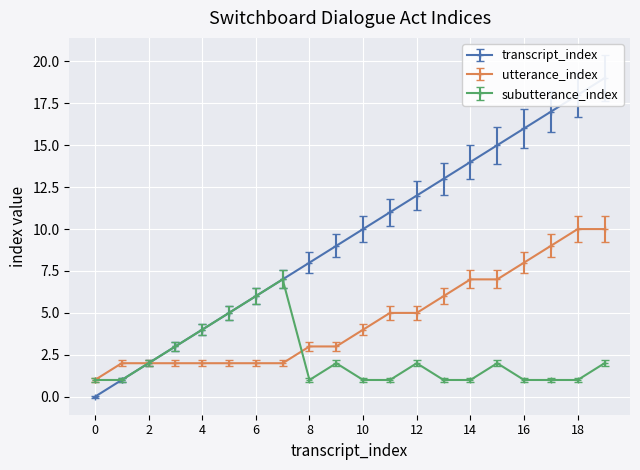

Rank the series by their maximum value, from highest to lowest.

transcript_index, utterance_index, subutterance_index